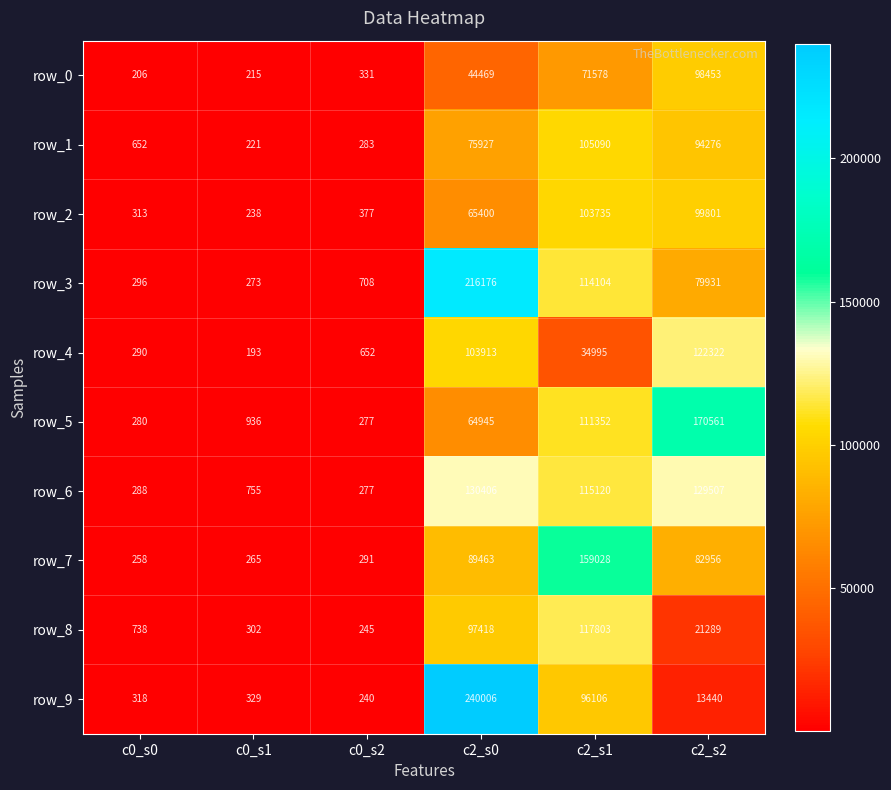

Which series changed the most between c0_s2 and c2_s0?

row_9